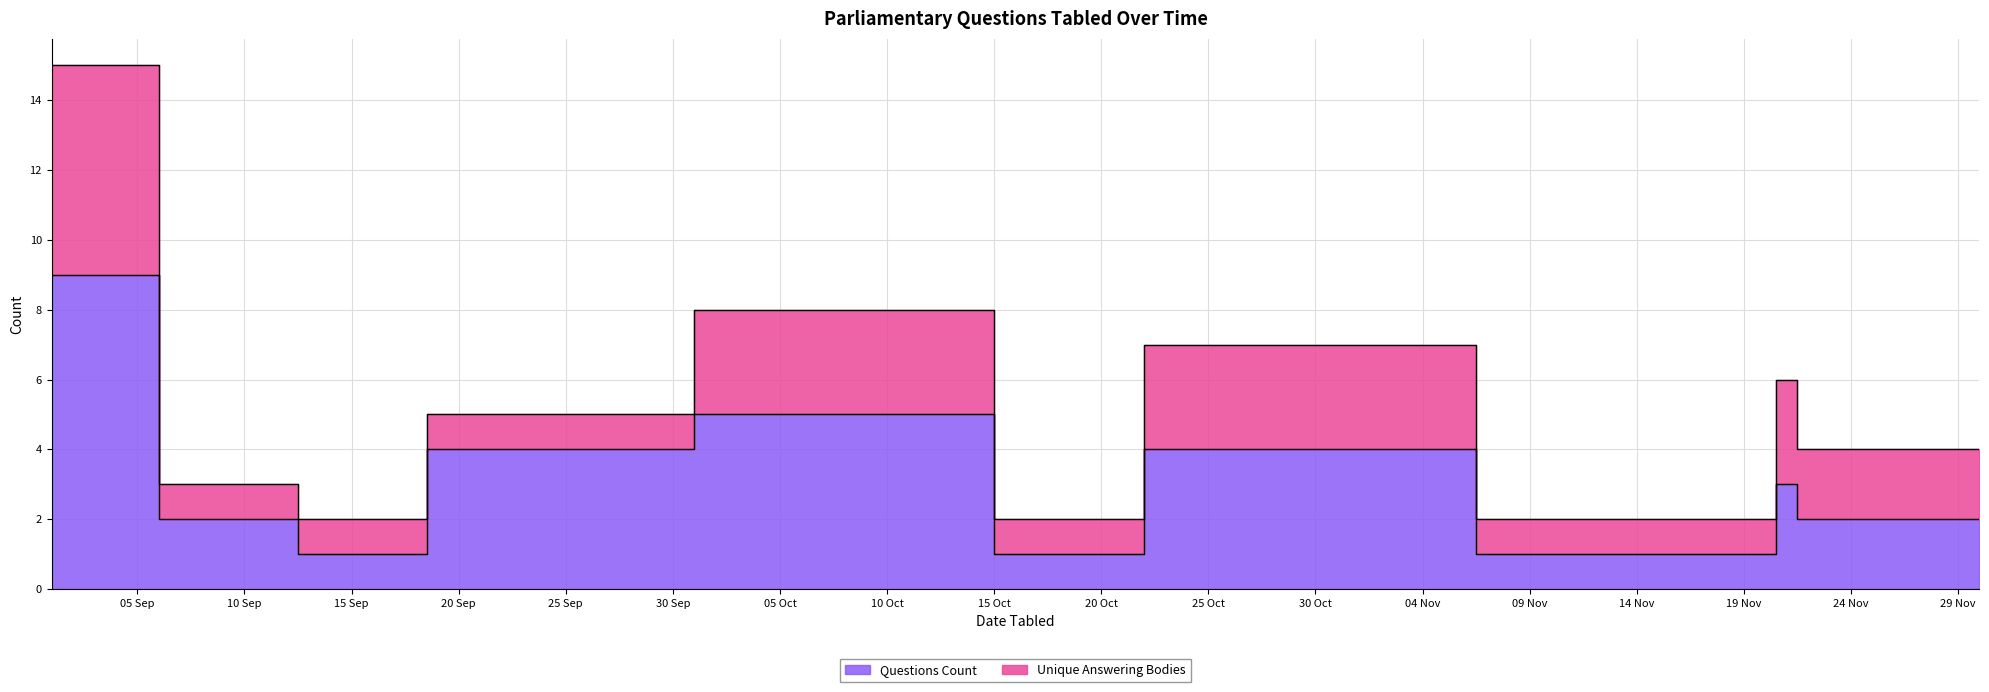

What is the minimum value shown in the chart?

1